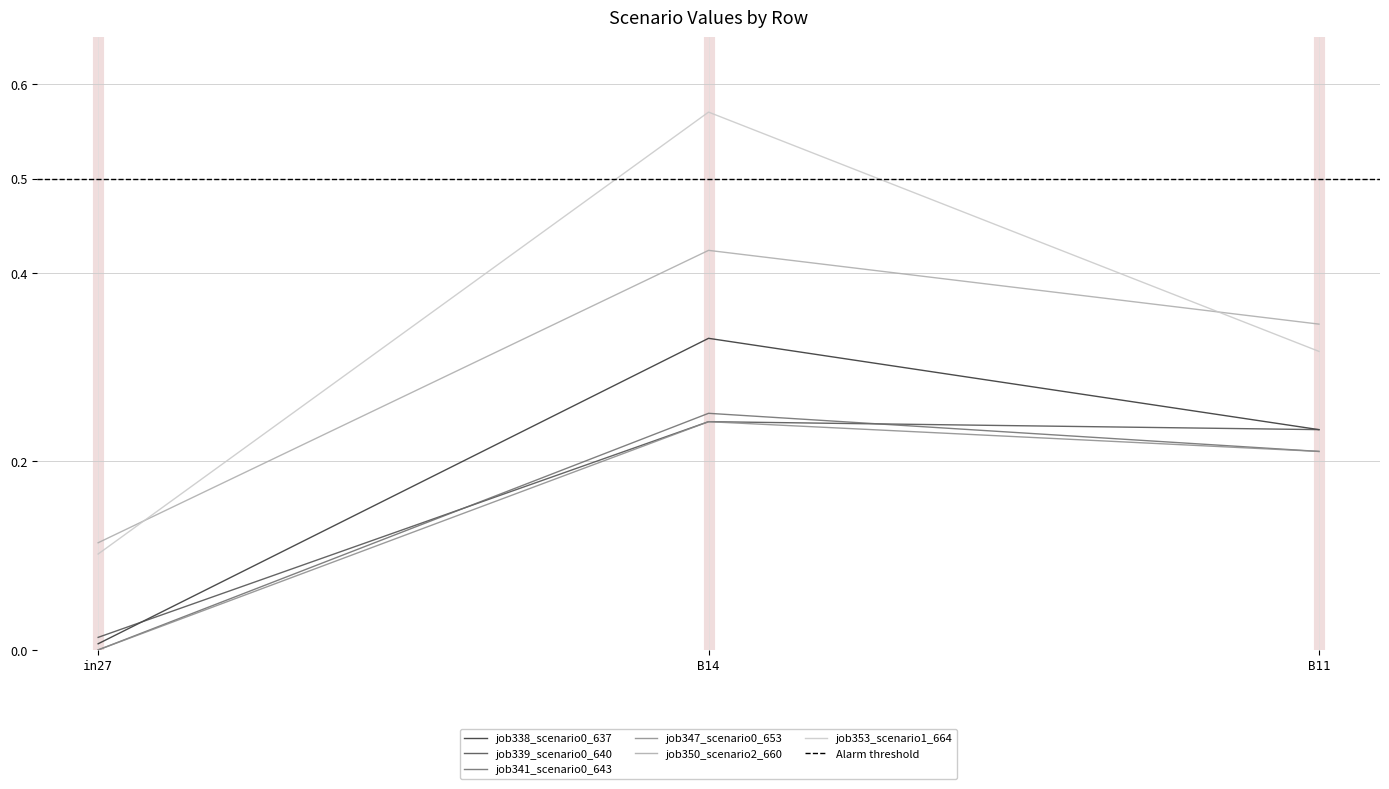

At which label is job353_scenario1_664 closest to 0?

in27